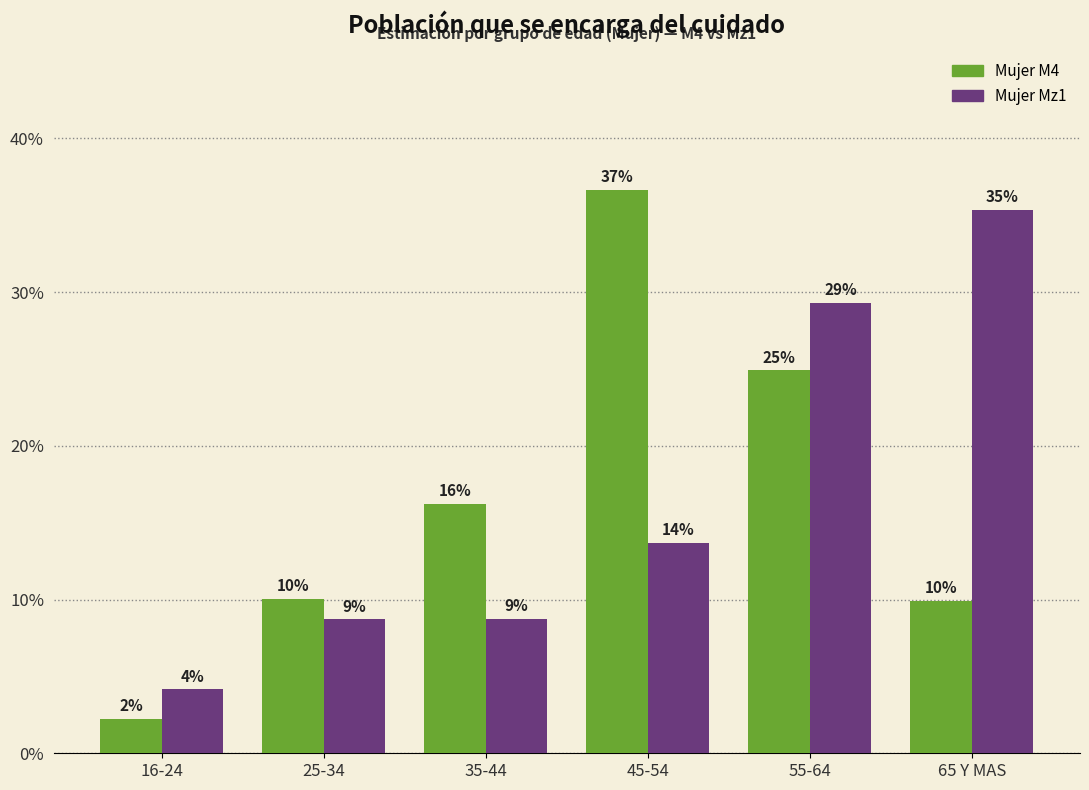

Are the bars grouped side by side (vs. stacked)?

Yes